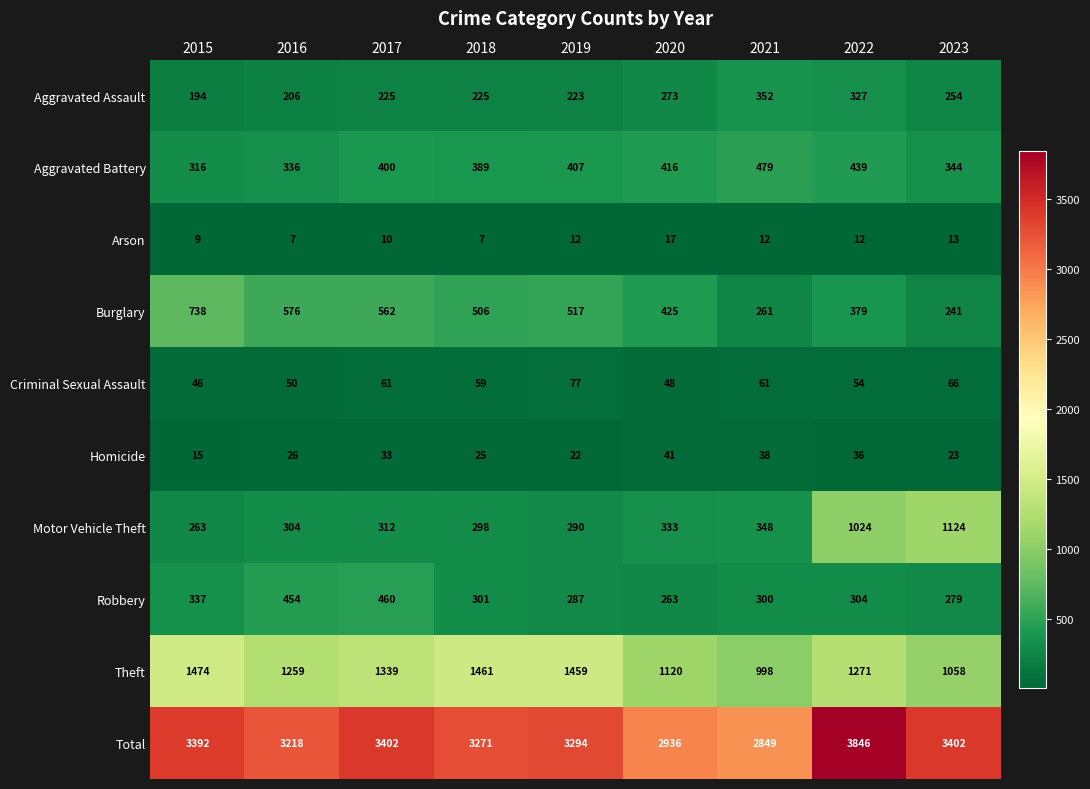

Which series changed the most between 2022 and 2023?

Total